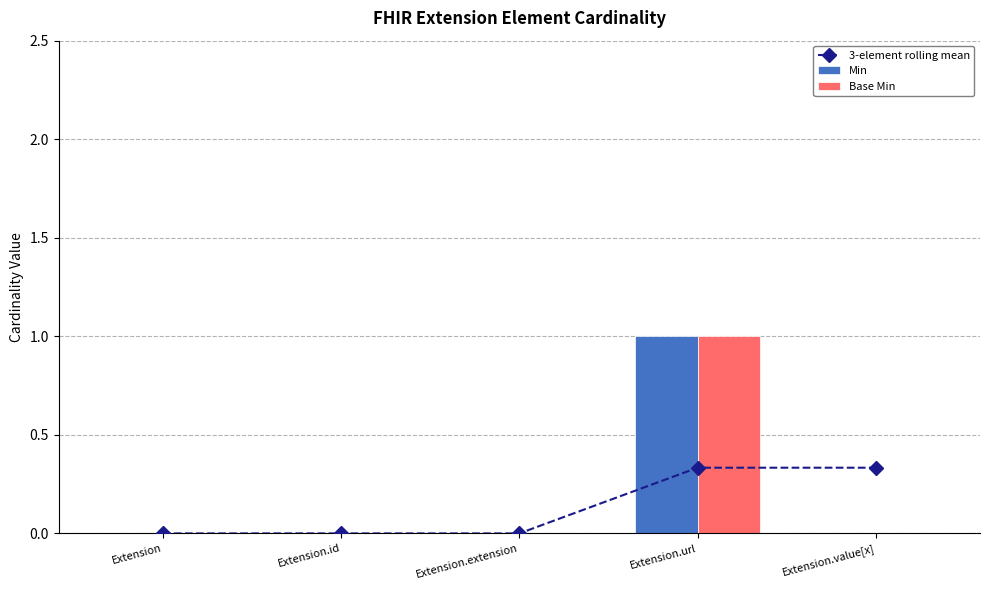

True or false: 3-element rolling mean has a value of -0.2 at Extension.id.

False